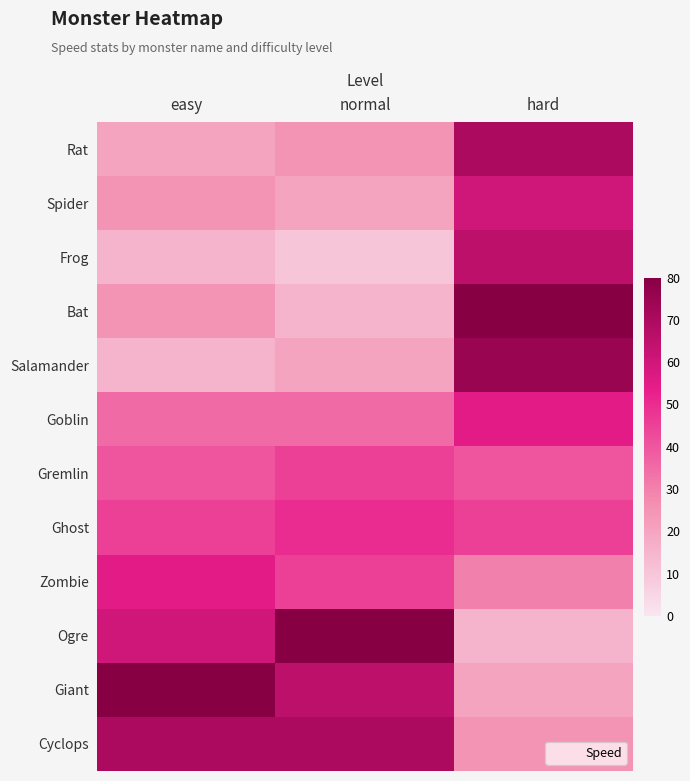

At how many categories does at least one series exceed 11?

3